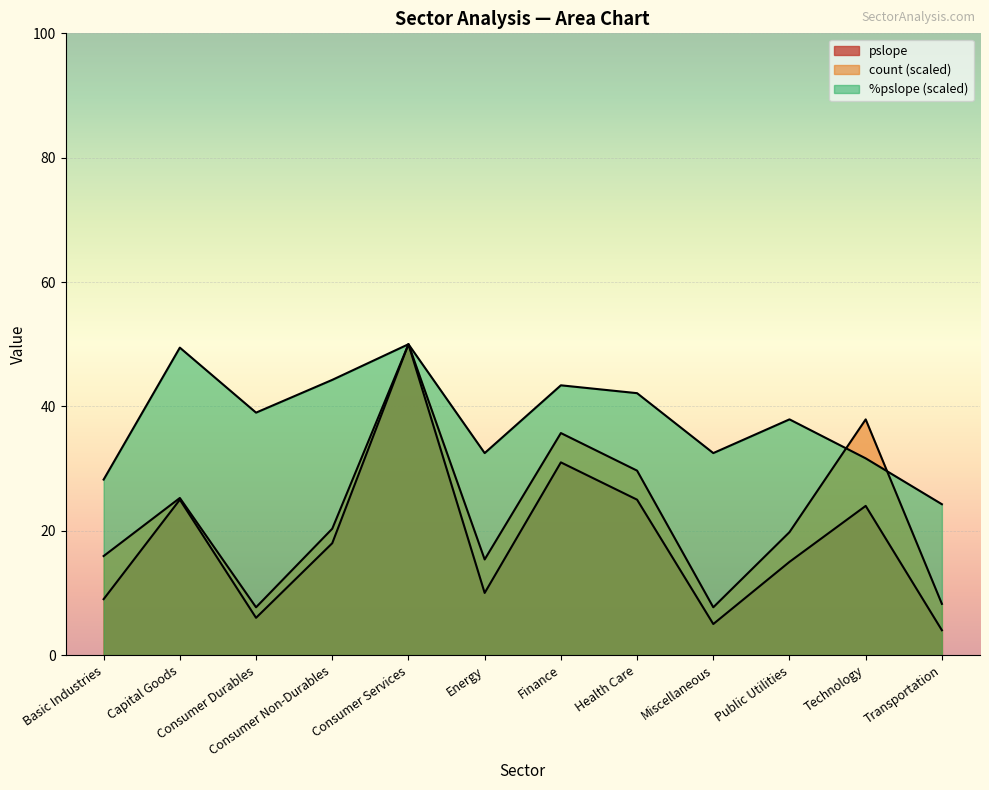

True or false: %pslope and pslope cross at least once.

False